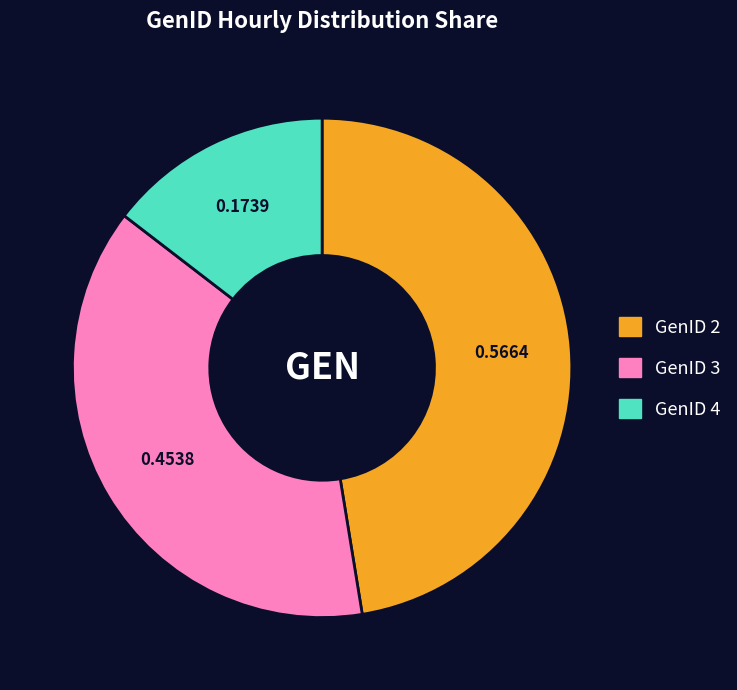

Does any single category account for the majority?

No